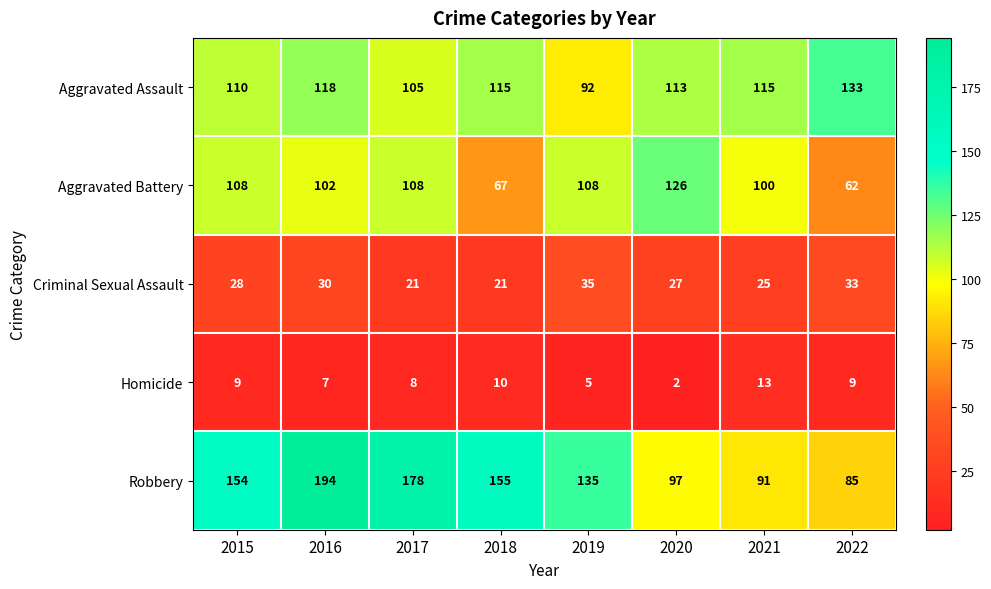

Rank the series at 2016 from highest to lowest value.

Robbery, Aggravated Assault, Aggravated Battery, Criminal Sexual Assault, Homicide